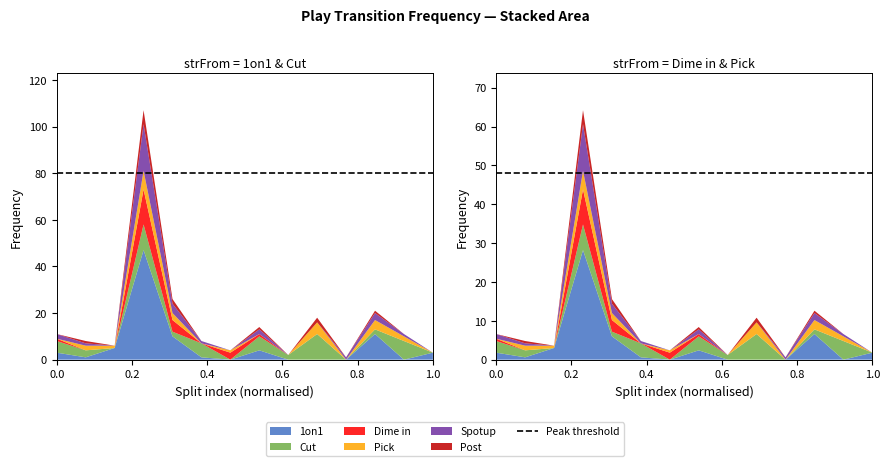

Reading right to left, what are all the values shown in this chart?

1on1: 3	0	11	0	0	0	4	0	1	10	47	5	1	3
Cut: 0	8	2	0	11	2	6	0	6	2	11	0	3	5
Dime in: 0	0	0	0	0	0	1	3	0	5	15	0	0	1
Pick: 0	2	4	0	5	0	0	1	0	3	8	1	2	0
Spotup: 0	1	3	1	0	0	2	0	1	4	20	0	1	2
Post: 0	0	1	0	2	0	1	0	0	2	6	0	1	0